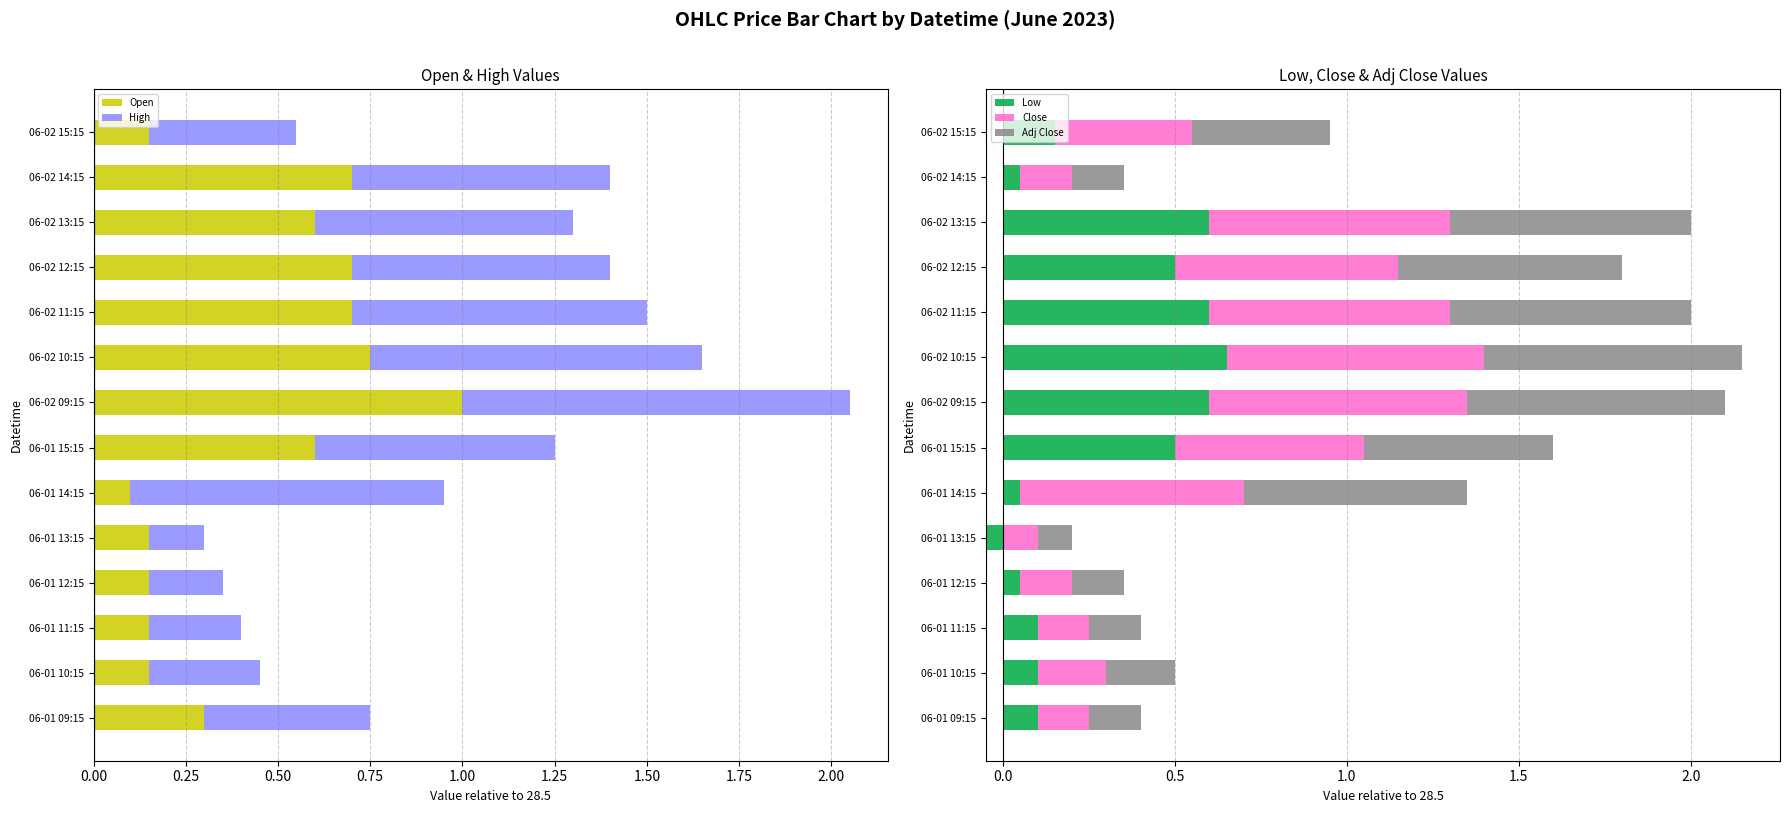

At how many categories does at least one series exceed 0?

14